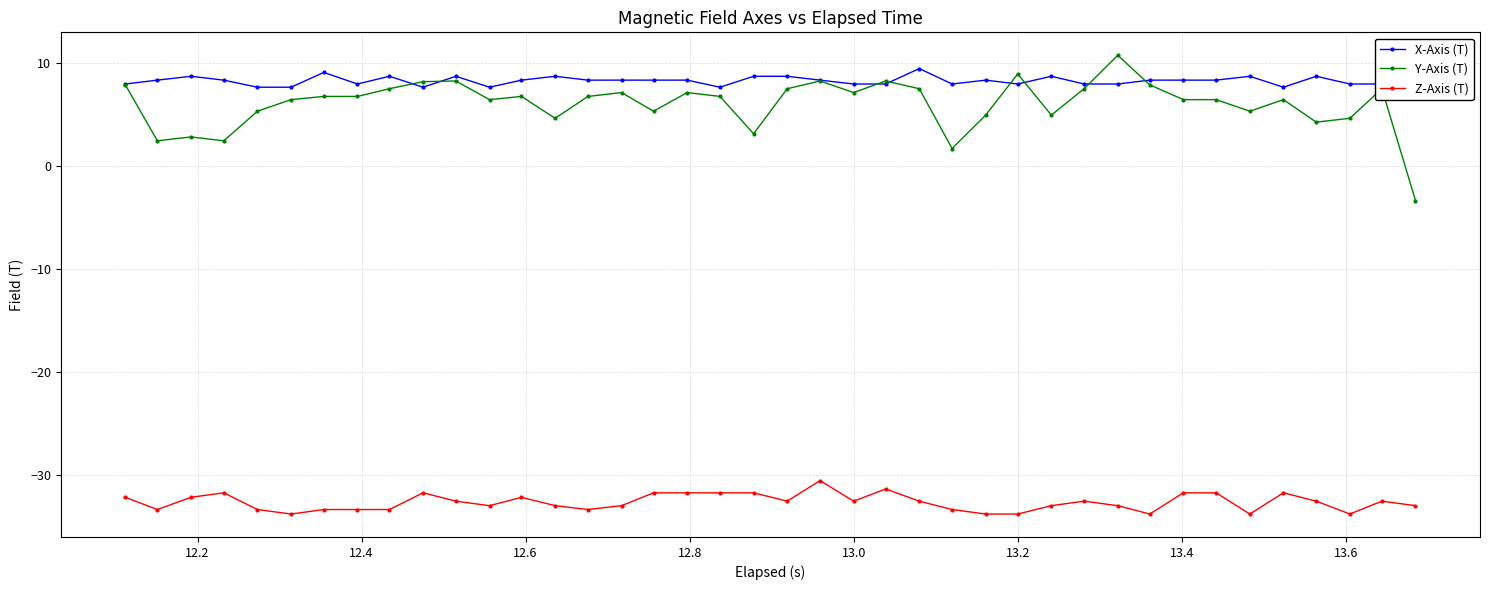

True or false: Y-Axis (T) has more than 0 interior local peaks.

True